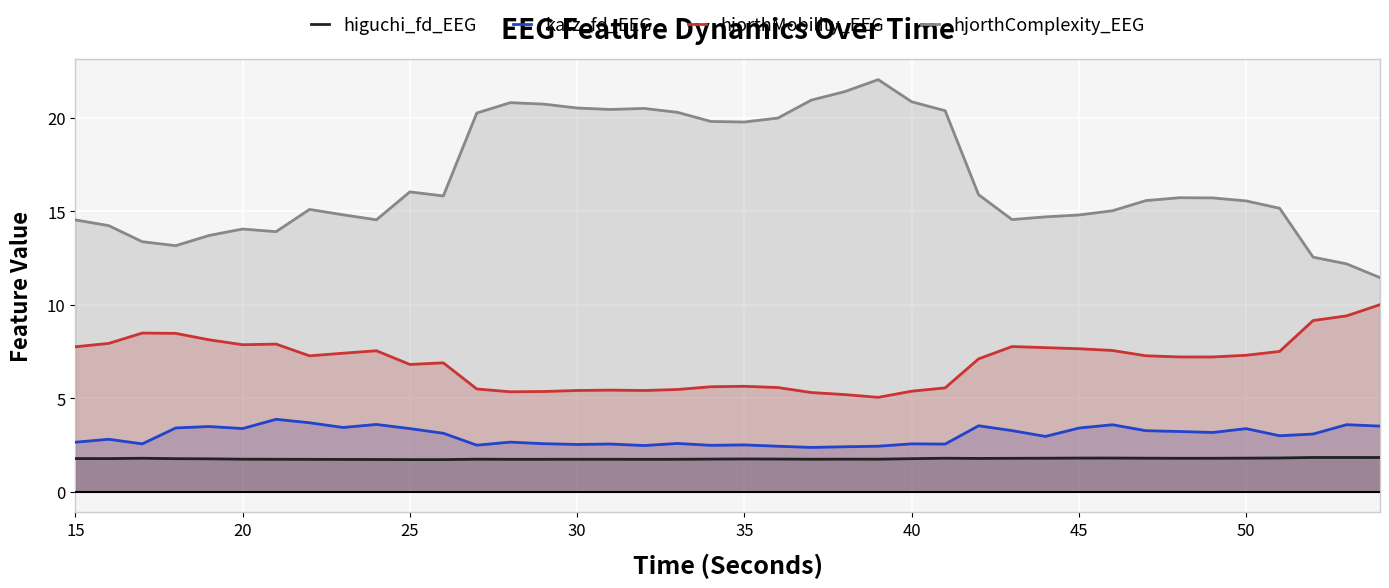

Does the chart display data point markers on the line(s)?

No